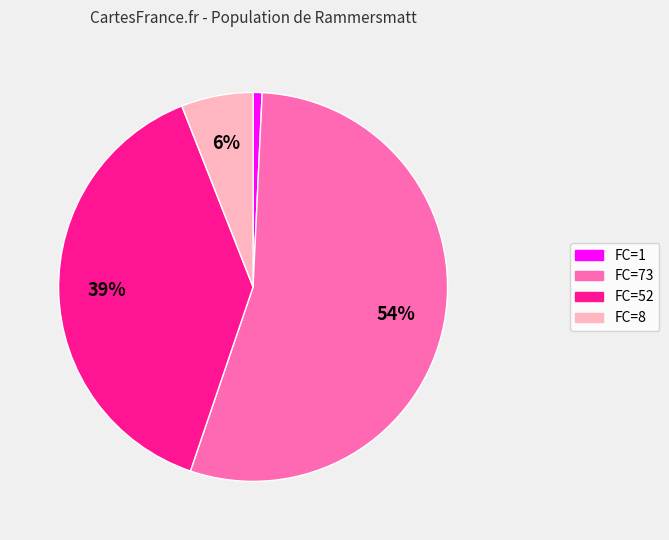

To the nearest percent, what is the average slice percentage?

25%